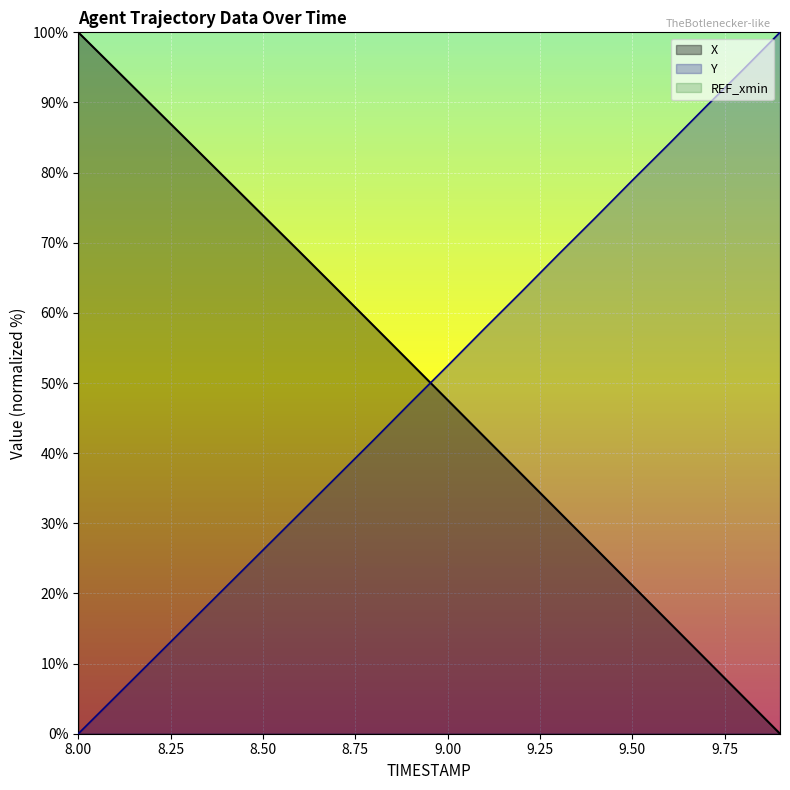

At 9.0, list the series in order from smallest to largest.

X, Y